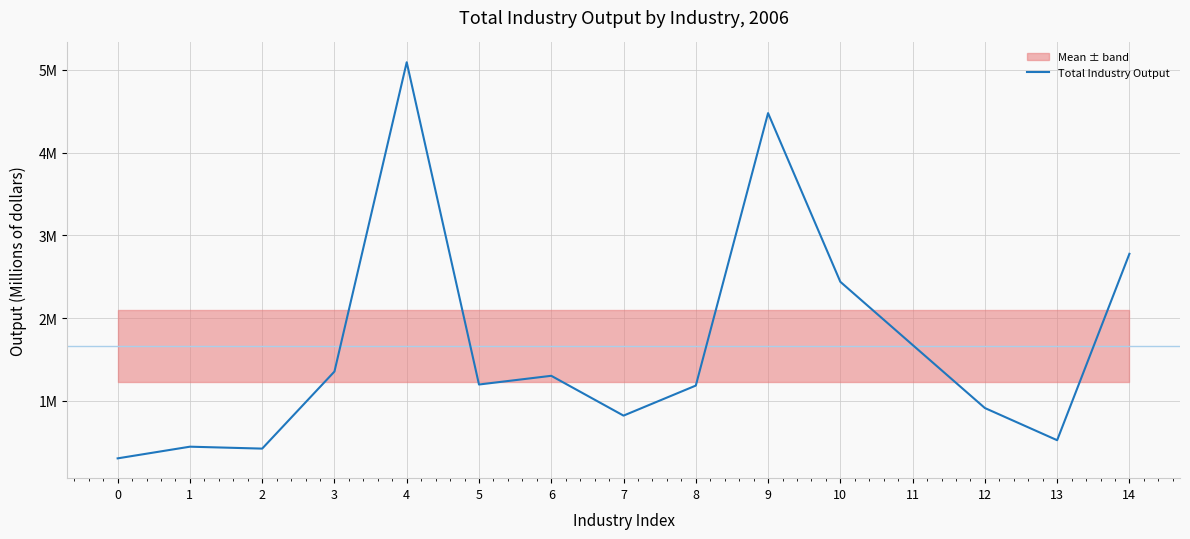

How many points are higher than both their immediate neighbors (excluding endpoints)?

4